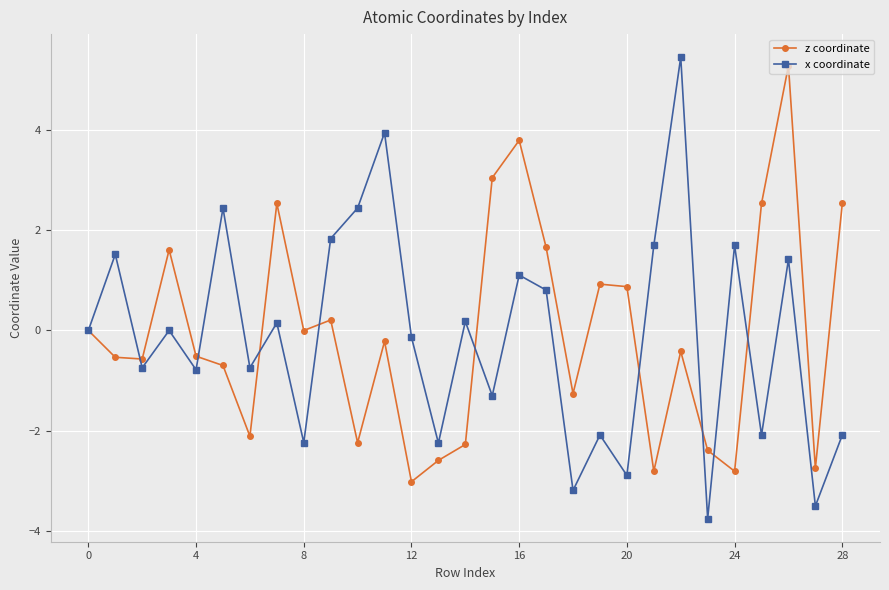

How many lines are shown in the chart?

2